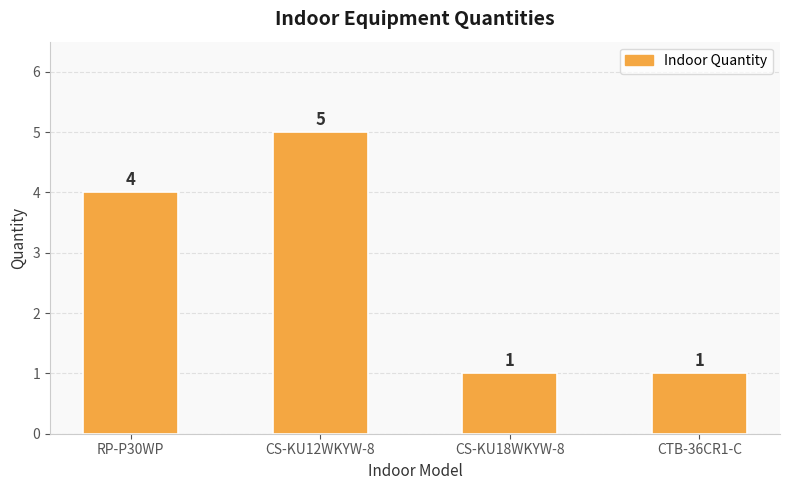

At which label is the value closest to 3?

RP-P30WP